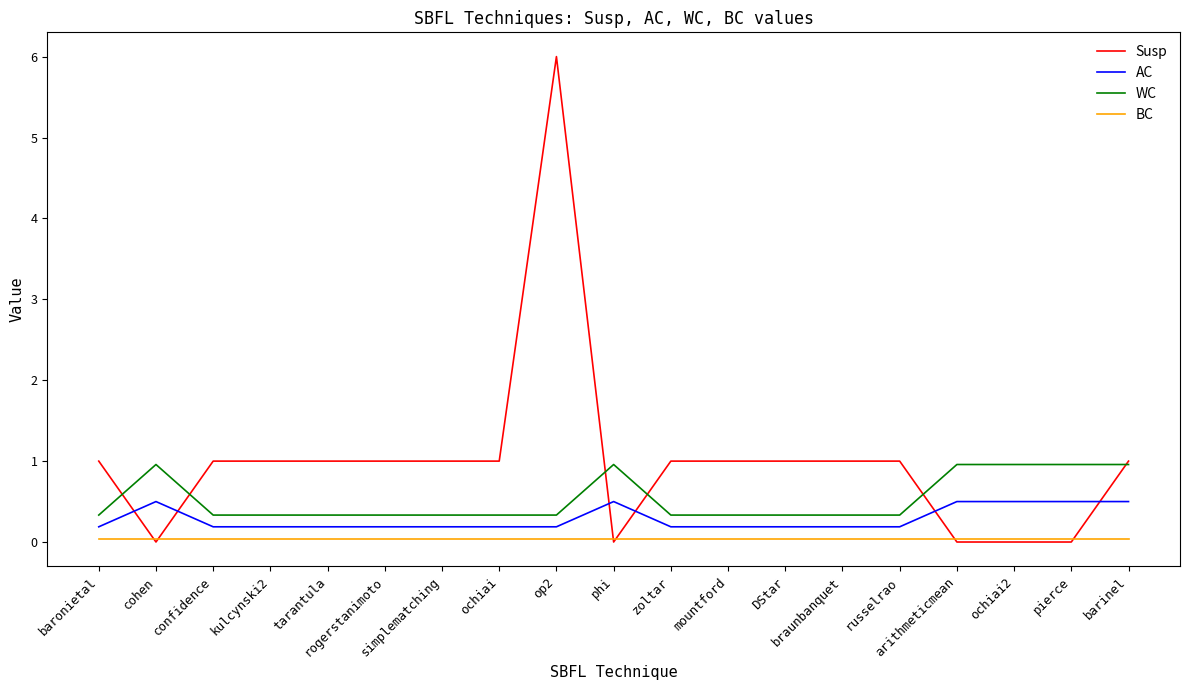

After their last crossing, which series has the higher values: BC or Susp?

Susp